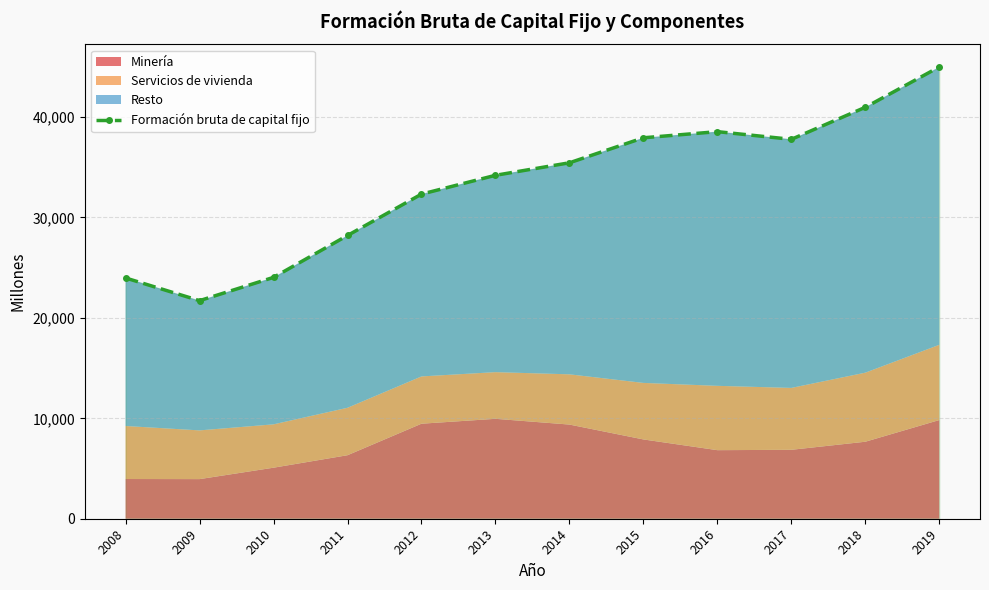

Read the value at 2012, to the nearest 50.

32300